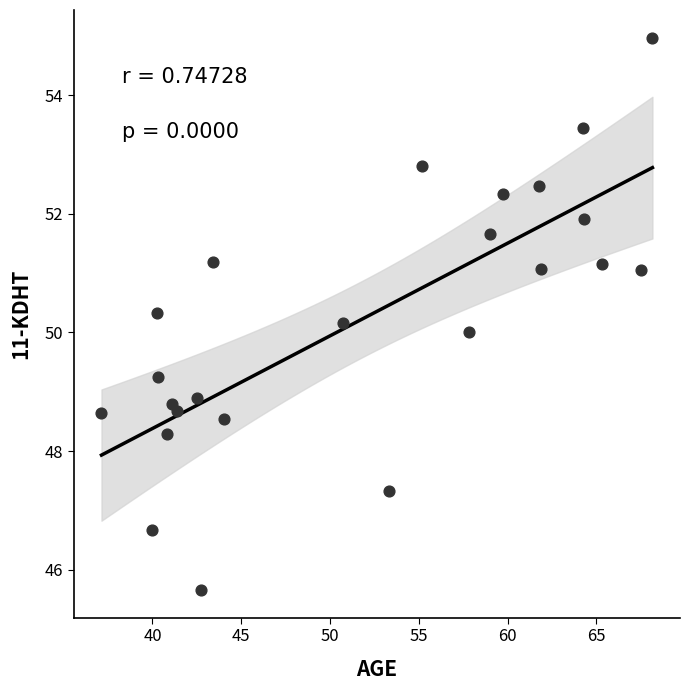

What is the range of Y values (max minus min)?

9.3